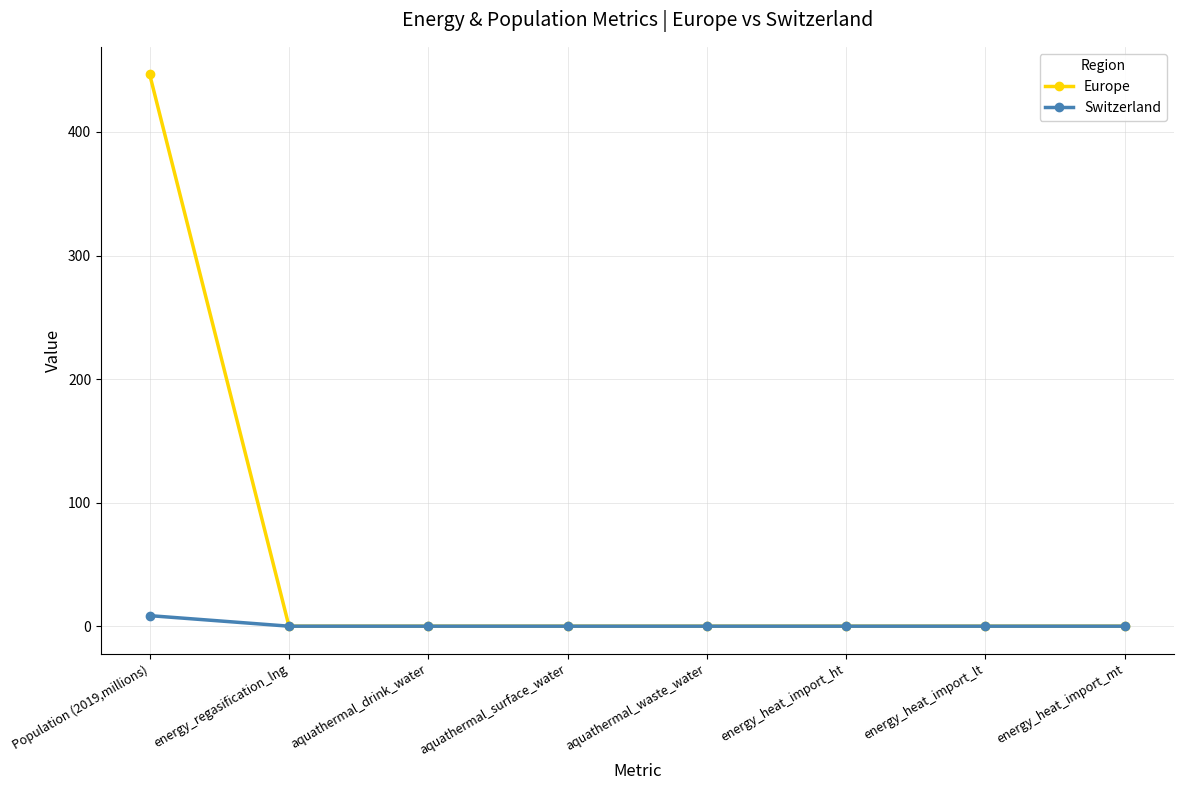

The Europe series shows -145.4 at aquathermal_waste_water. True or false?

False